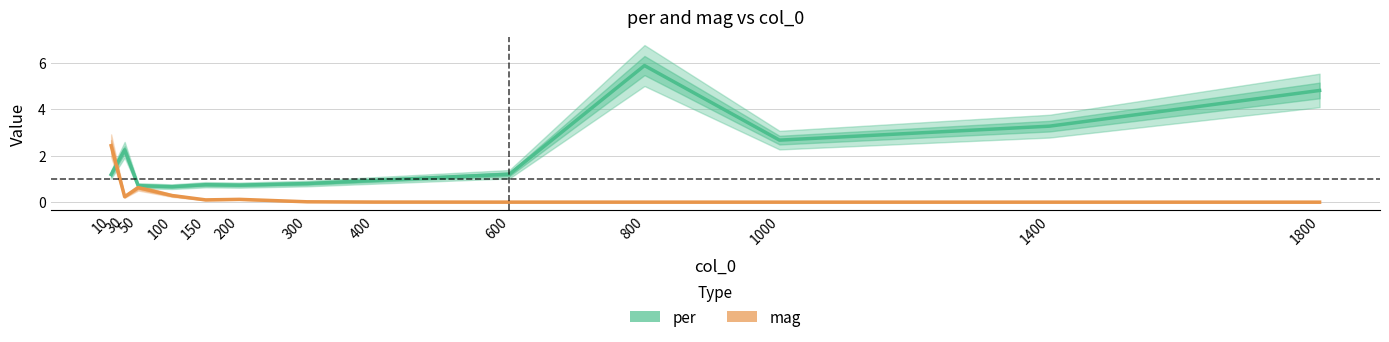

Which series changed the most between 50 and 200?

mag